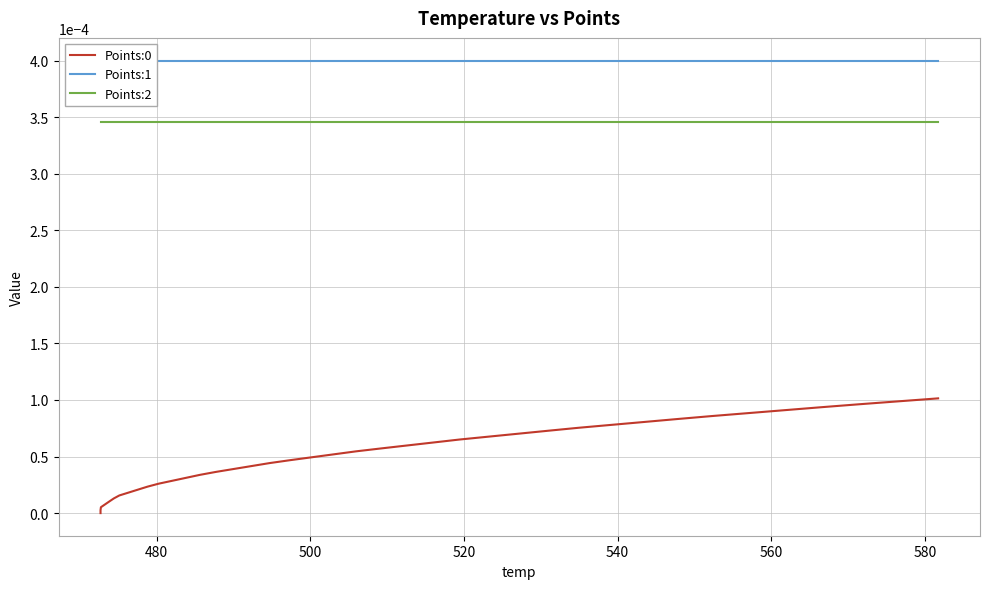

True or false: Points:2 has more than 2 interior local peaks.

False